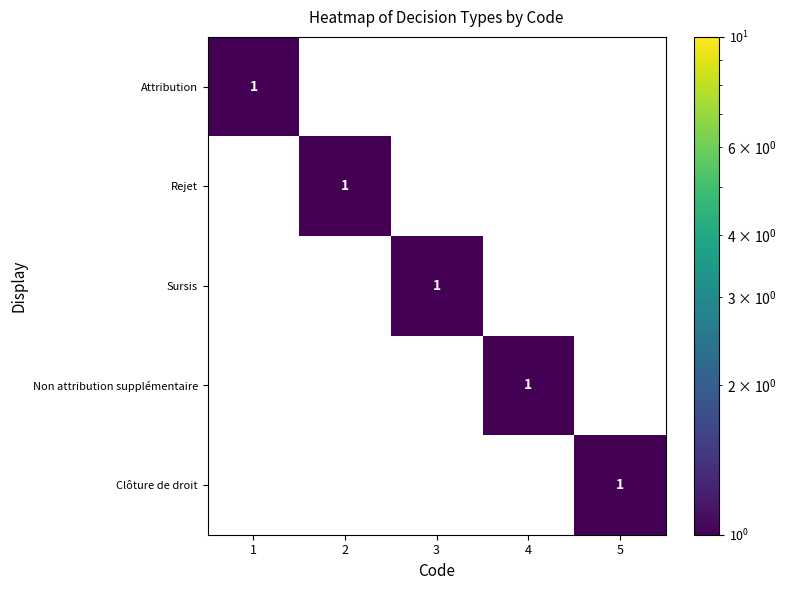

The value of Clôture de droit at 1 is 1. True or false?

False